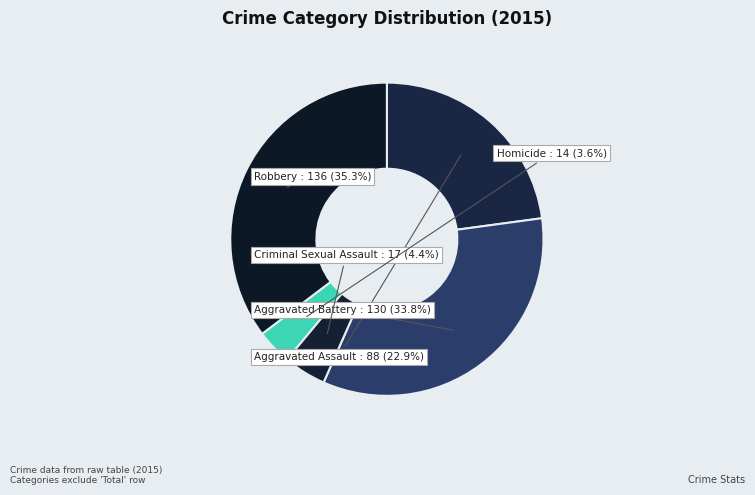

Rank the categories by value from highest to lowest.

Robbery, Aggravated Battery, Aggravated Assault, Criminal Sexual Assault, Homicide